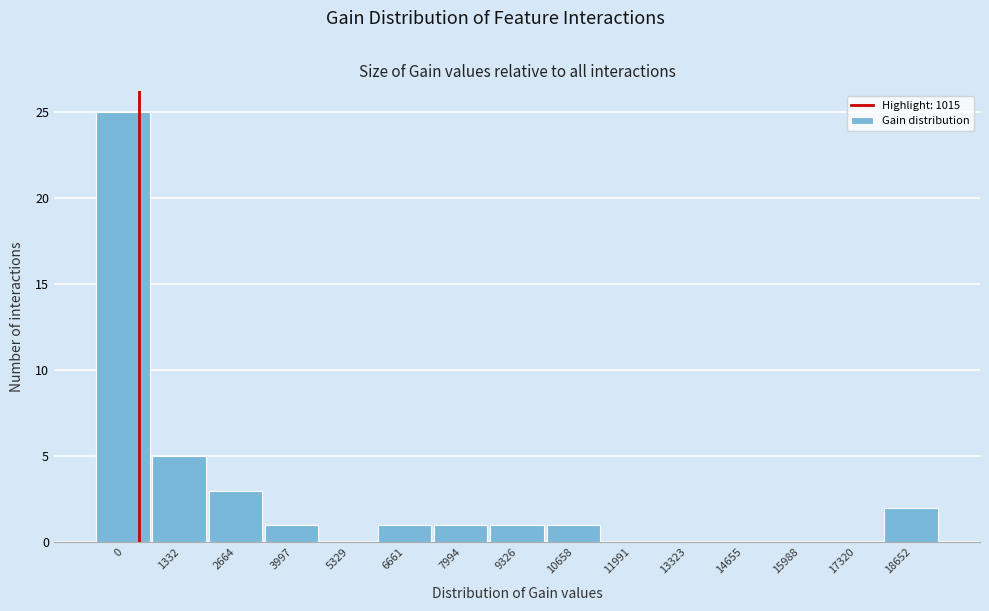

Reading right to left, what are all the values shown in this chart?

18652=2	17320=0	15988=0	14655=0	13323=0	11991=0	10658=1	9326=1	7994=1	6661=1	5329=0	3997=1	2664=3	1332=5	0=25